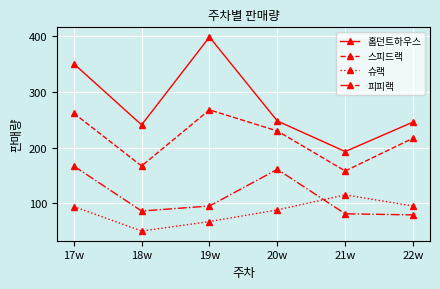

True or false: 슈랙 and 홈던트하우스 cross at least once.

False